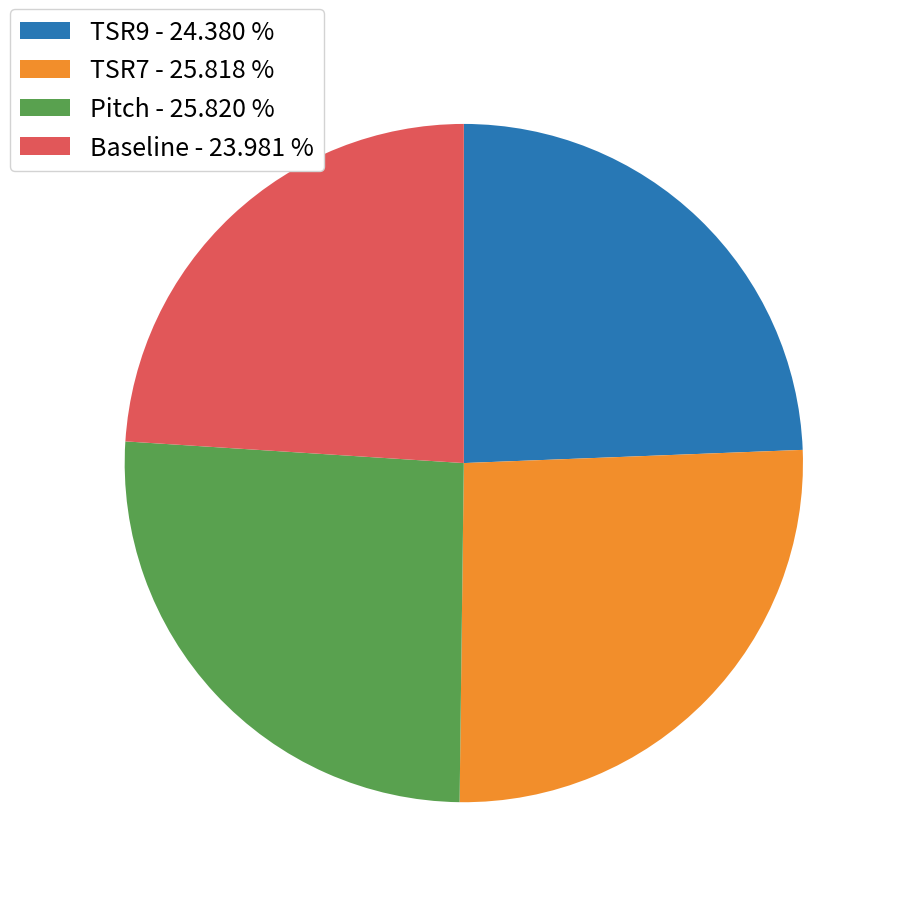

The Baseline slice represents 24% of the pie. True or false?

True